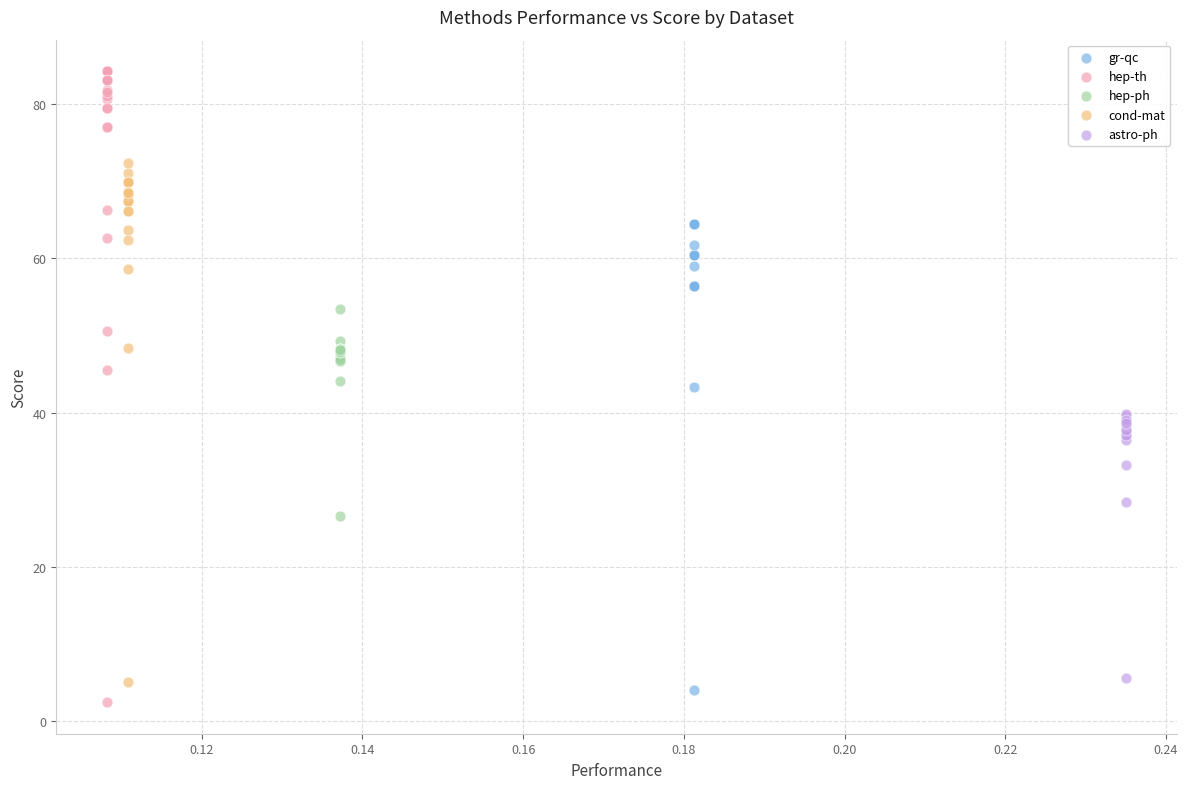

Which series has the largest Y range (max minus min)?

hep-th